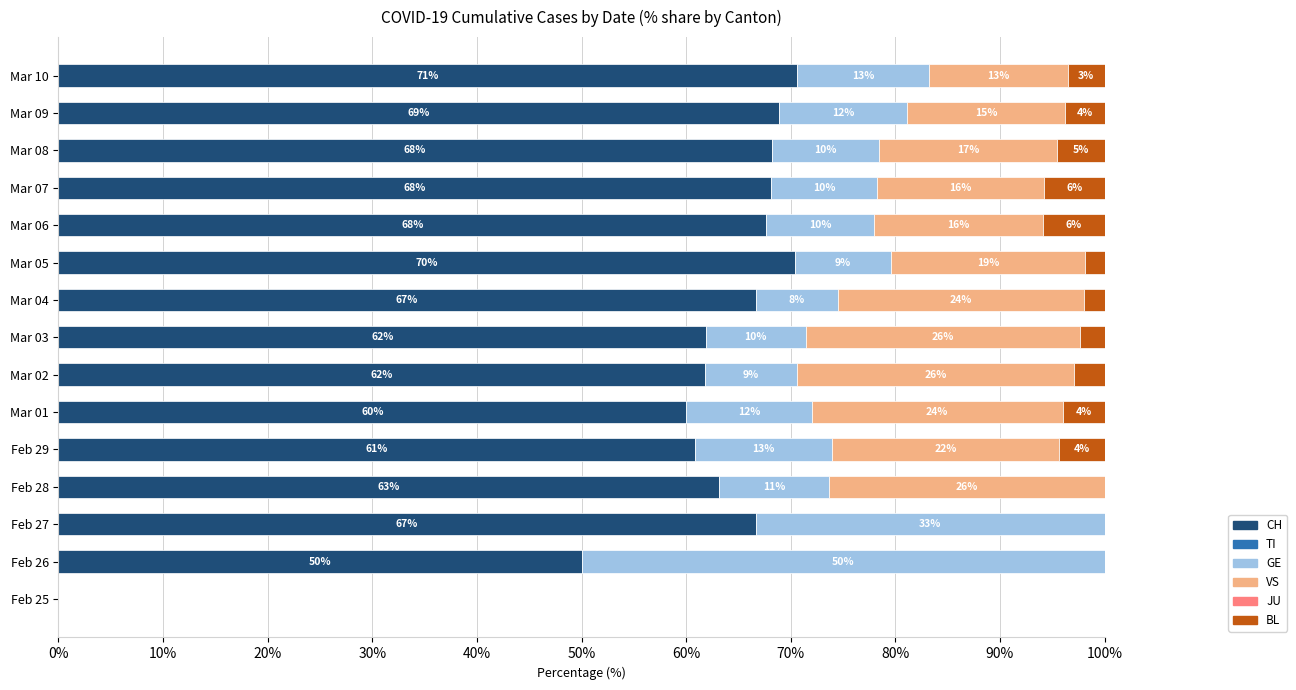

What is the total value across all series at Mar 02?

100.0